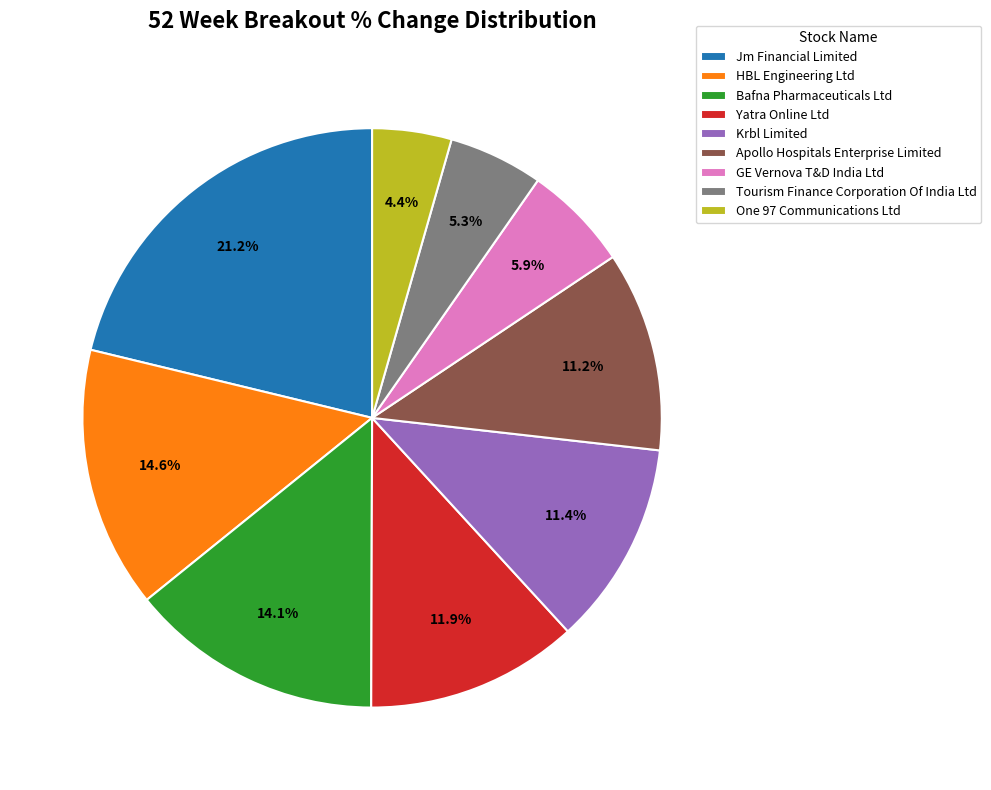

Is Bafna Pharmaceuticals Ltd the majority of the pie?

No